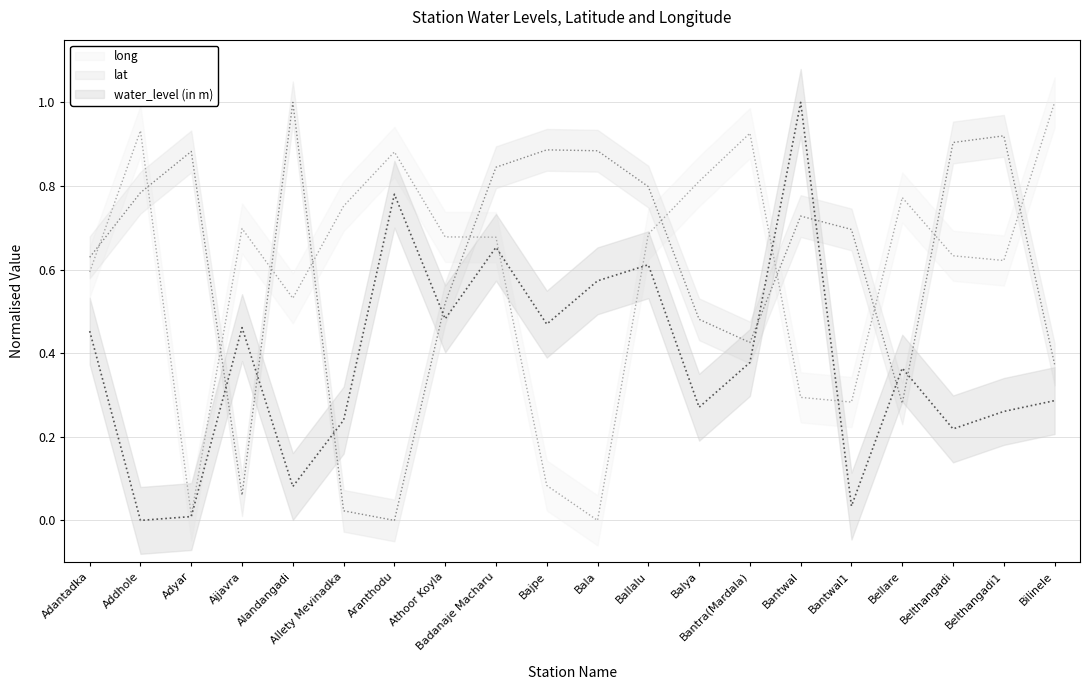

Between which two adjacent categories do lat and water_level (in m) first intersect?

Adyar and Ajjavra